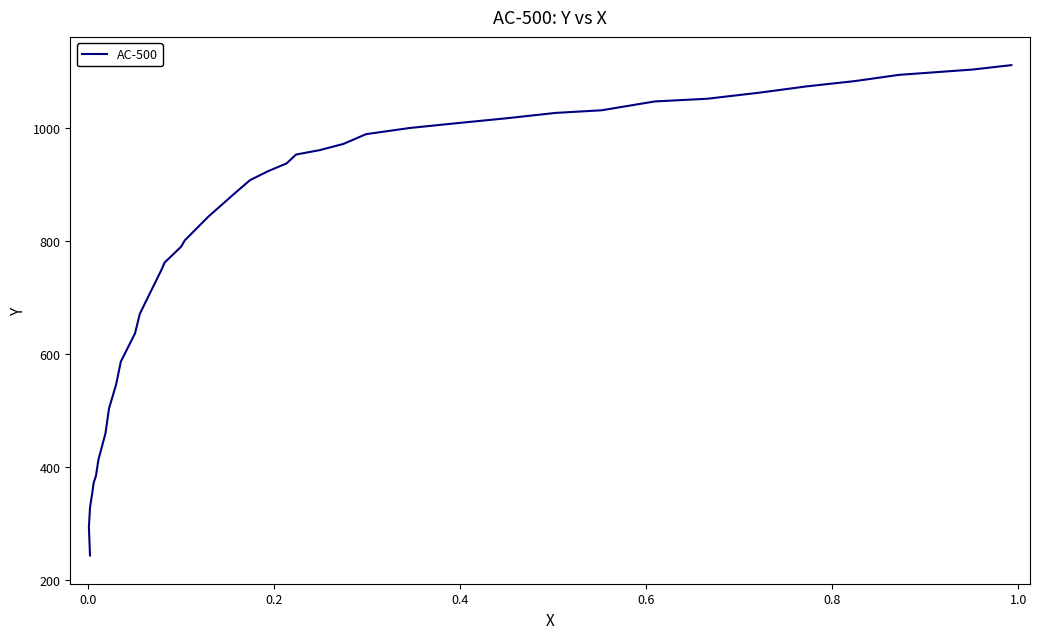

How many lines are shown in the chart?

1